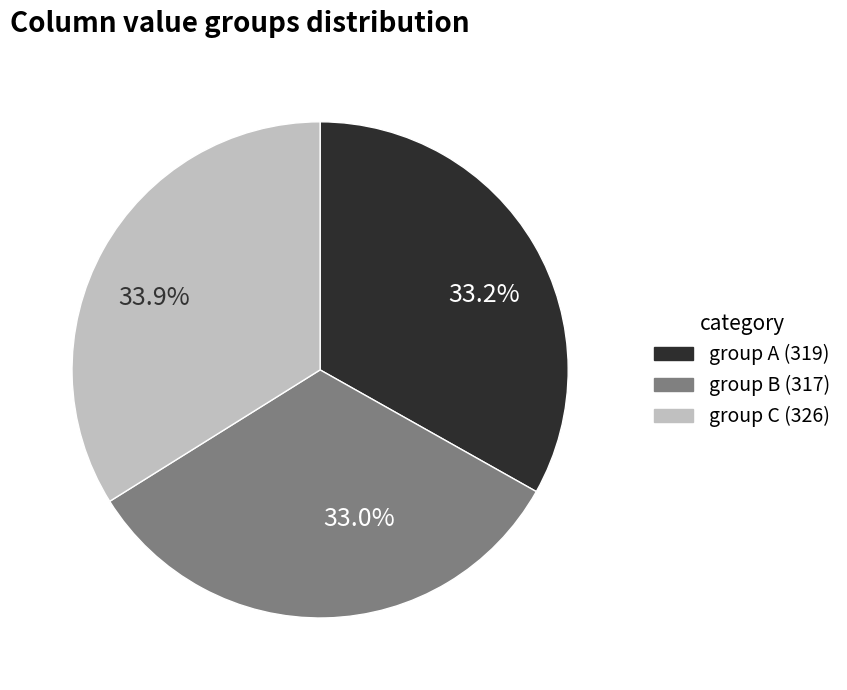

Is there any slice that represents more than half of the pie?

No